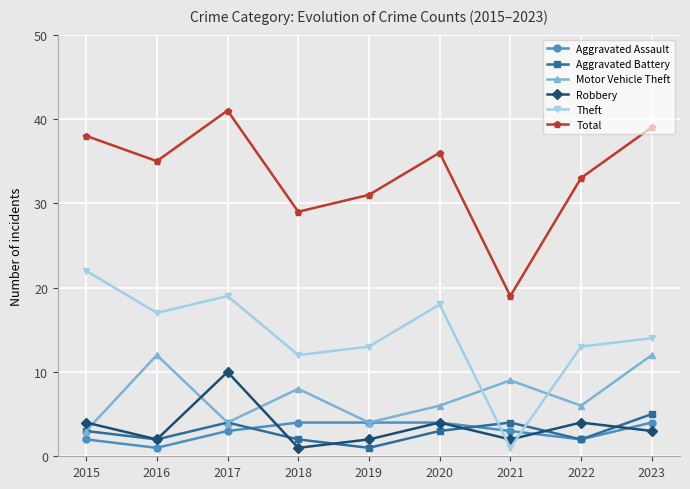

What is the sum of the Robbery values at 2021 and 2019?

4